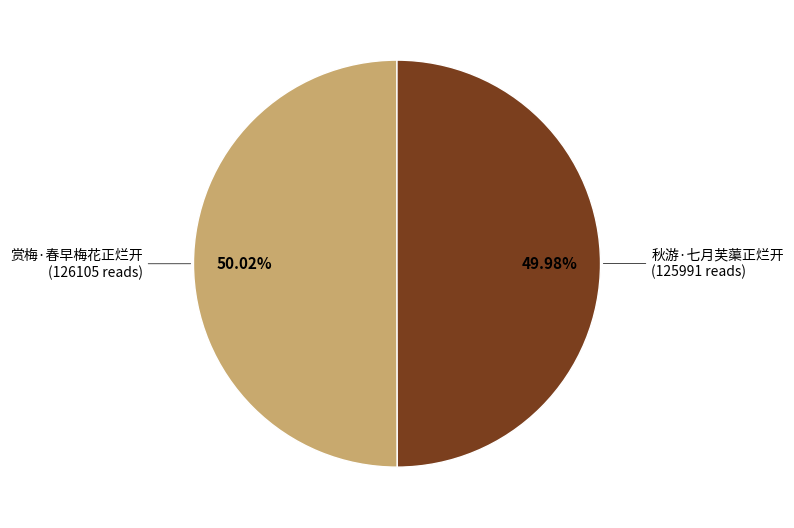

Is there any slice that represents more than half of the pie?

Yes